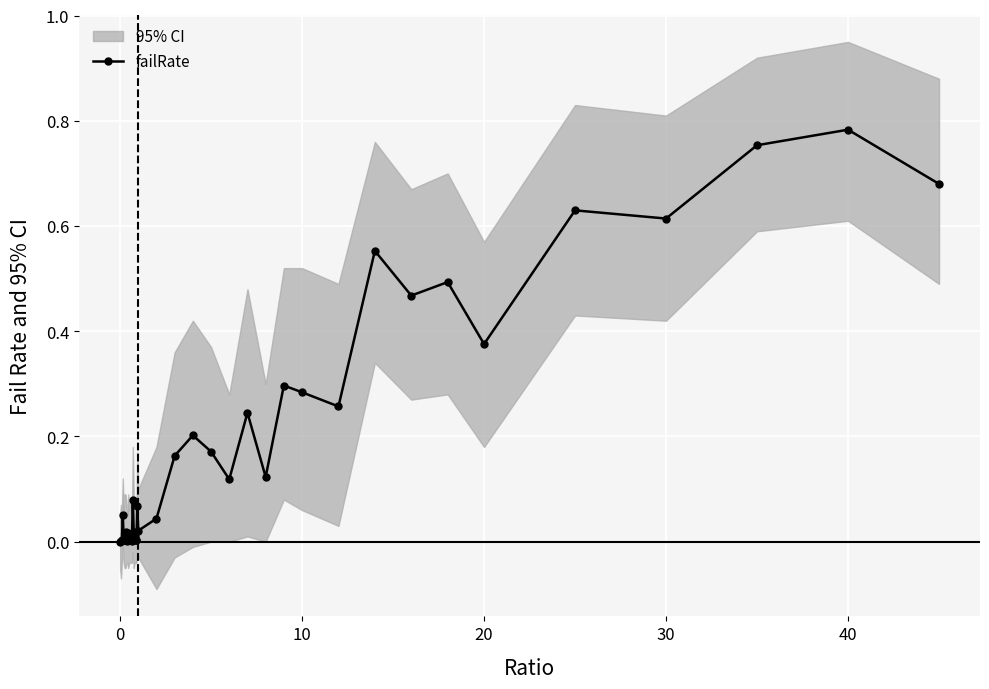

Which category has the highest value in the failRate series?

40